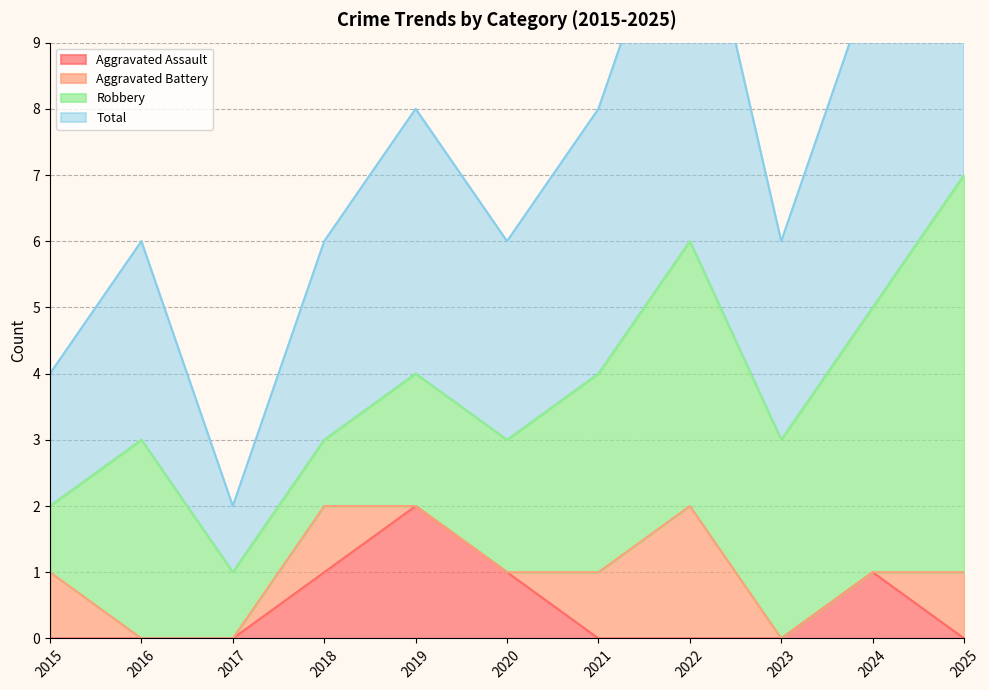

At which label does Aggravated Assault reach its peak?

2019